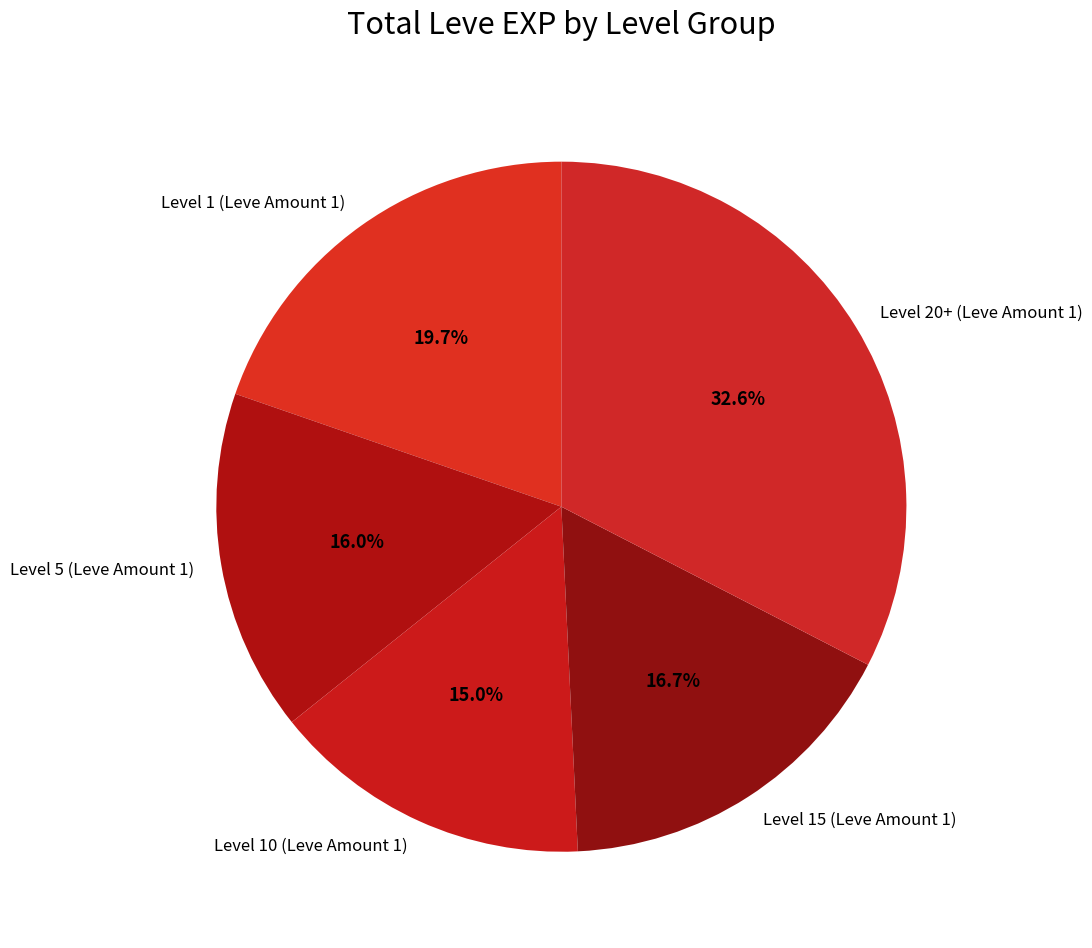

Count the number of slices in the pie.

5